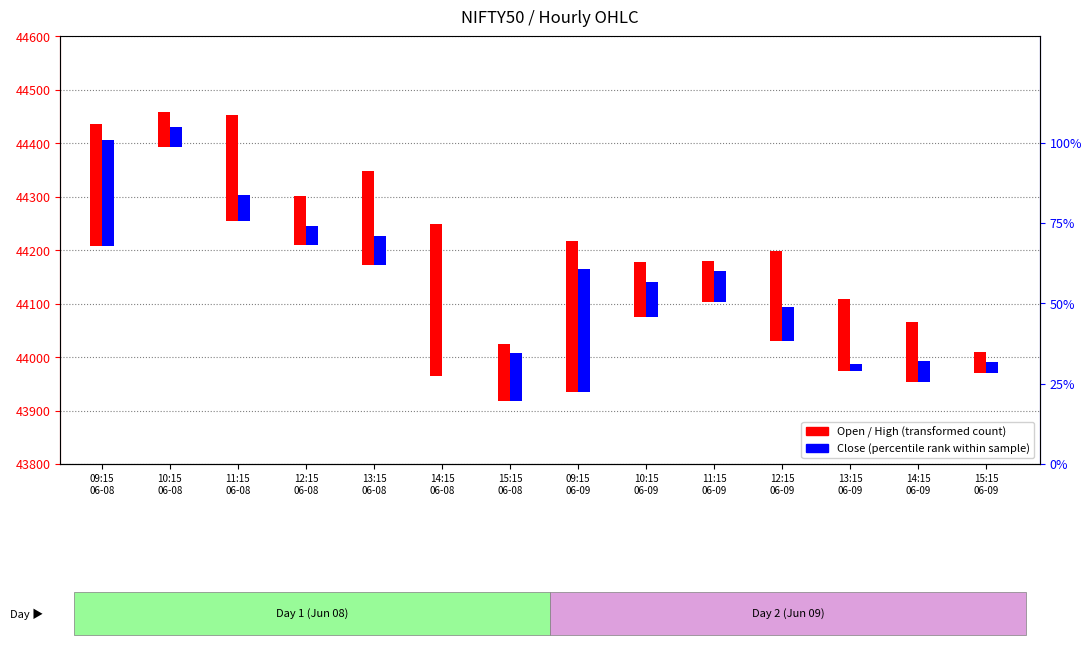

How many data points does each series have?

14